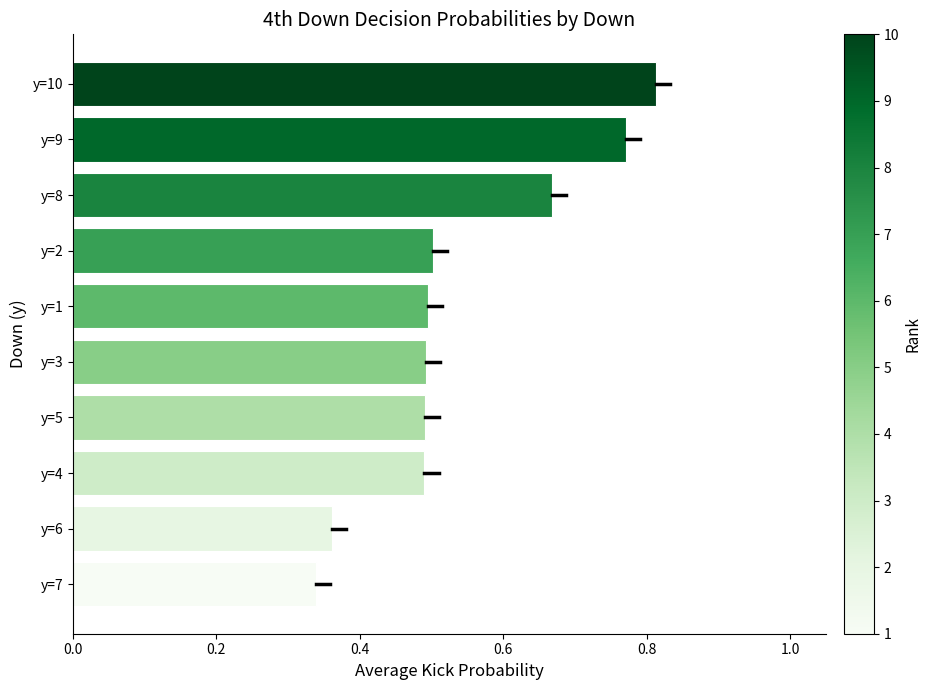

Where is the data nearest to the value 0?

y=7